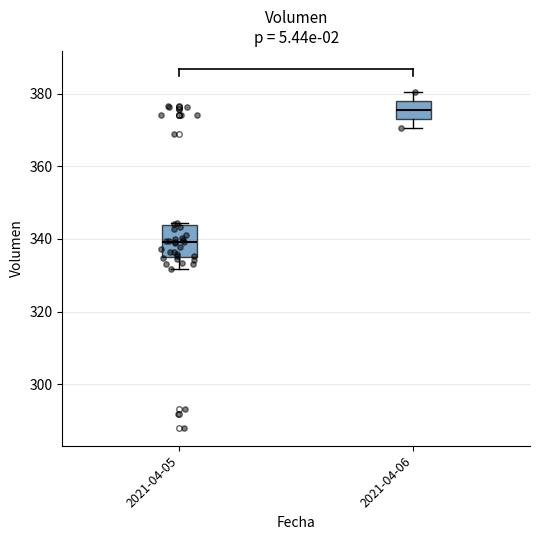

Reading left to right, transcribe this box plot: for each box, give where its median line is, the range the box spans, and where its two whiskers end, as read against the y-axis. The values are not printed on the chart, so give them approximately, as read against the axis.

2021-04-05: median 340, box 334 to 344, whiskers 332 to 344
2021-04-06: median 376, box 374 to 378, whiskers 370 to 380